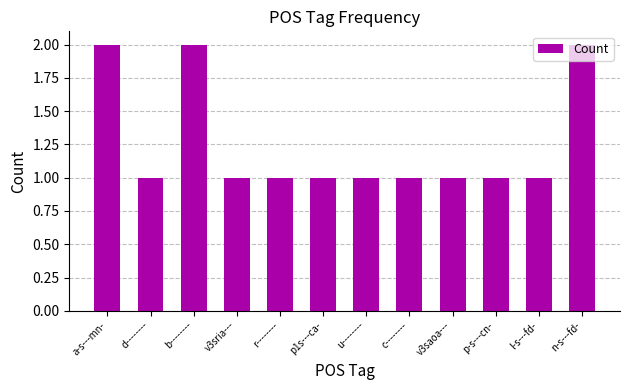

What is the change in value from b-------- to p-s---cn-?

-1